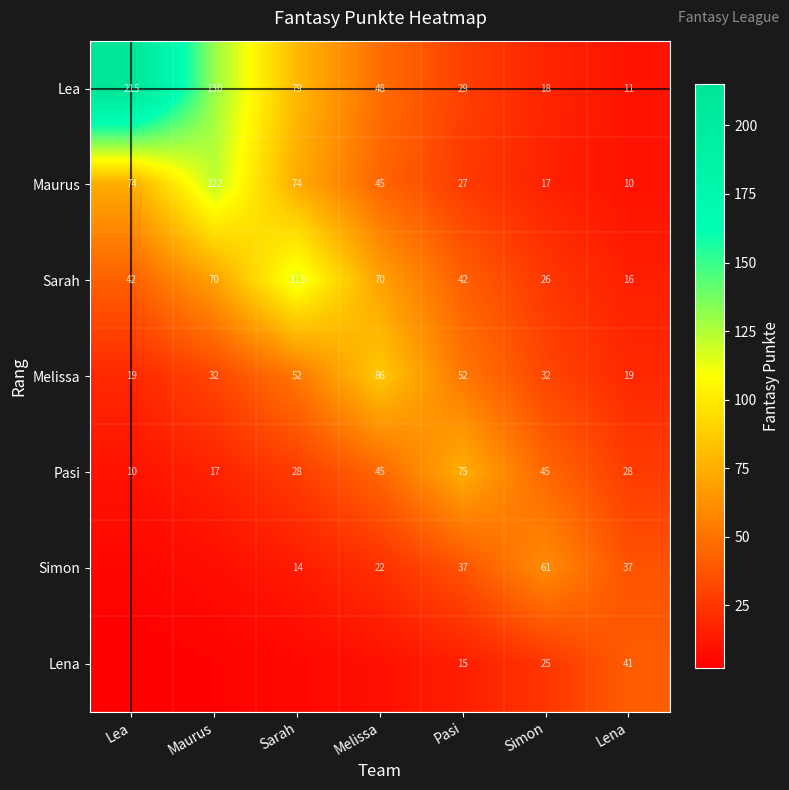

What is the greatest value displayed?

215.0